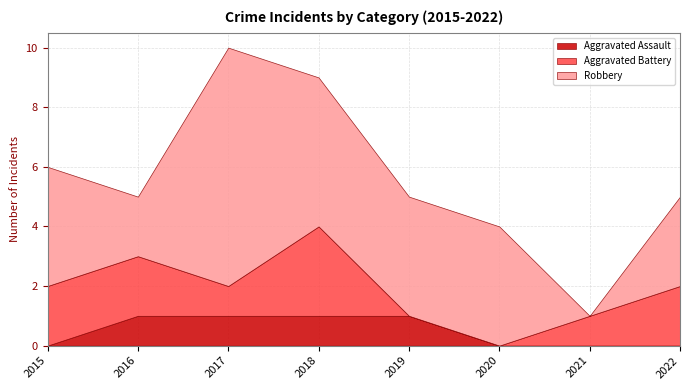

How many times do Aggravated Battery and Aggravated Assault cross each other?

1